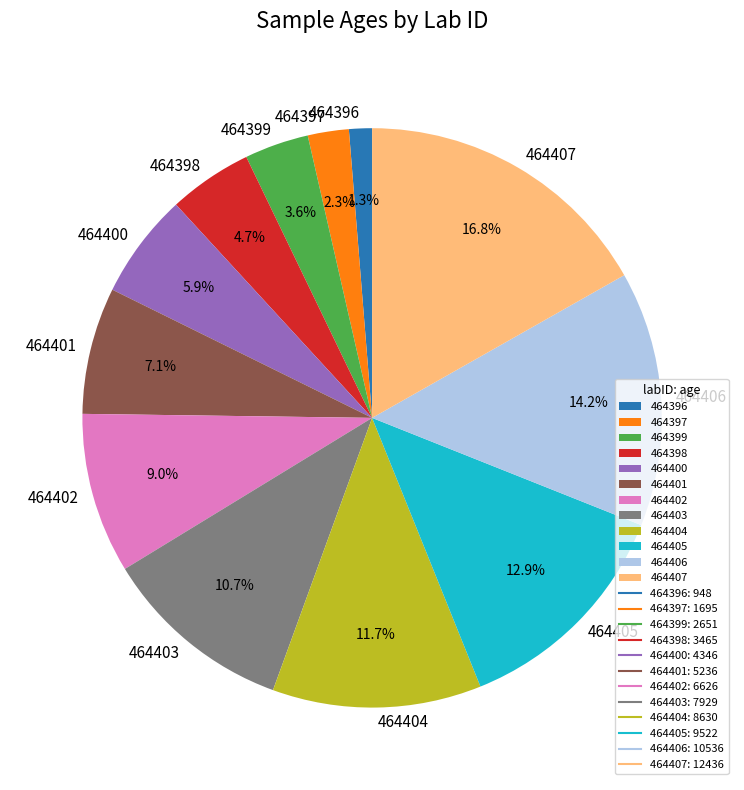

Which category has the biggest portion of the pie?

464407